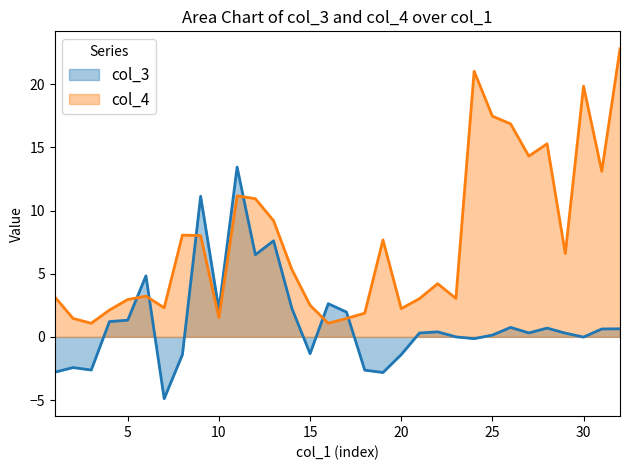

Is it true that col_4 equals 8.0 at 9?

True